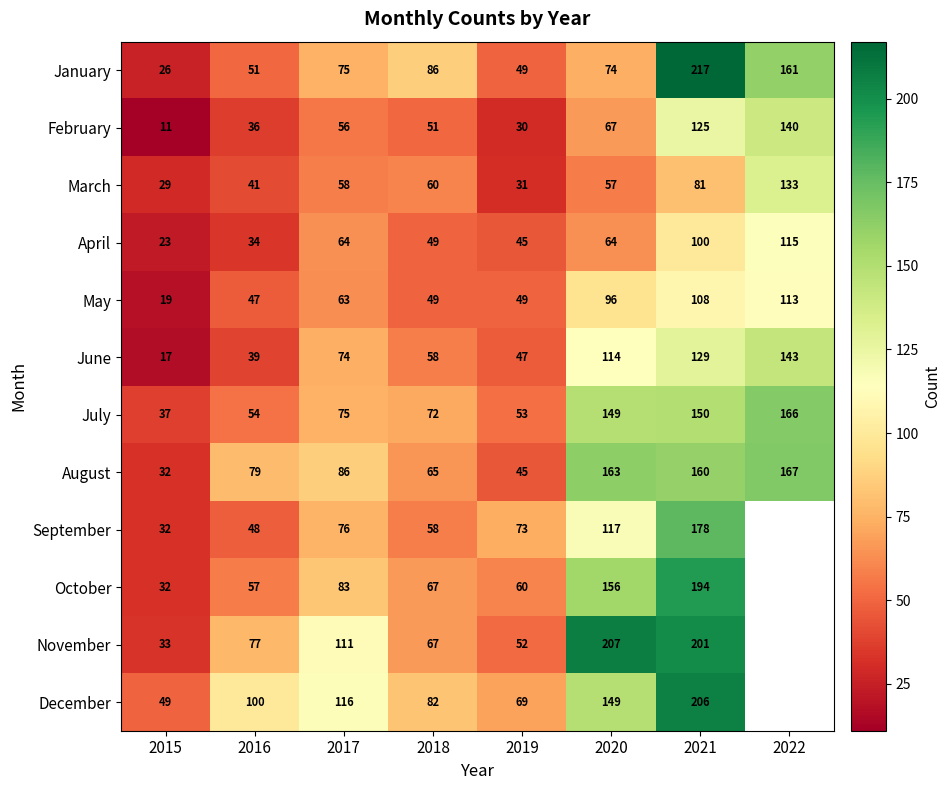

What is the sum of the September values at 2018 and 2020?

175